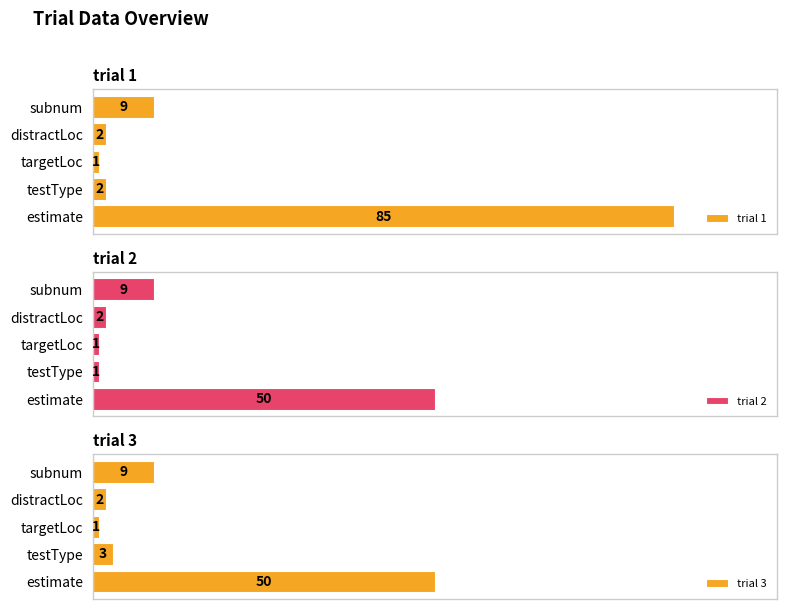

List the labels in order of trial 3 value, smallest first.

targetLoc, distractLoc, testType, subnum, estimate